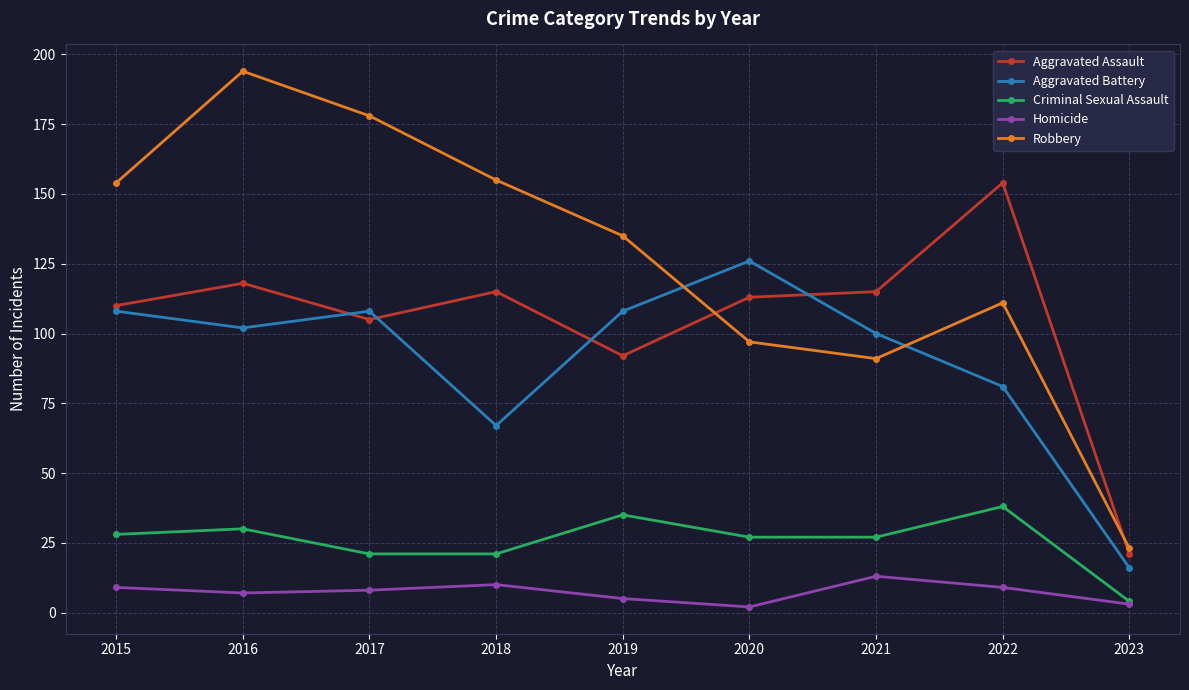

At which label does Homicide reach its peak?

2021